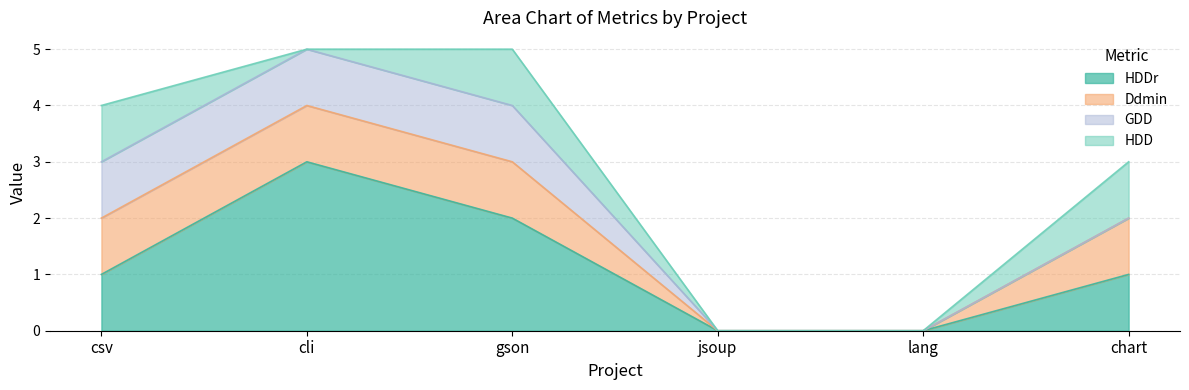

At which category is the sum across all series the highest?

cli